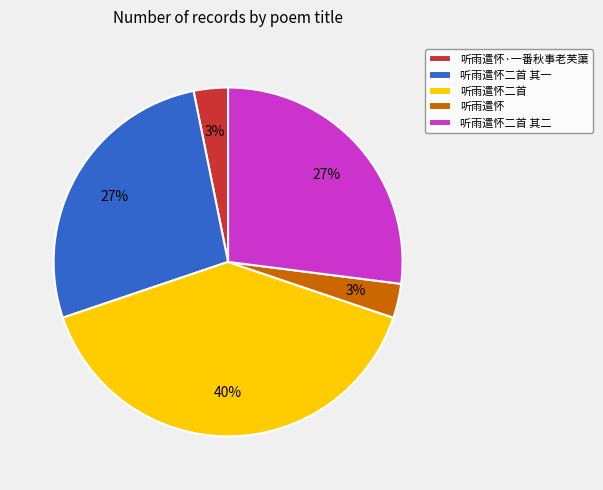

The 听雨遣怀·一番秋事老芙蕖 slice represents 3% of the pie. True or false?

True